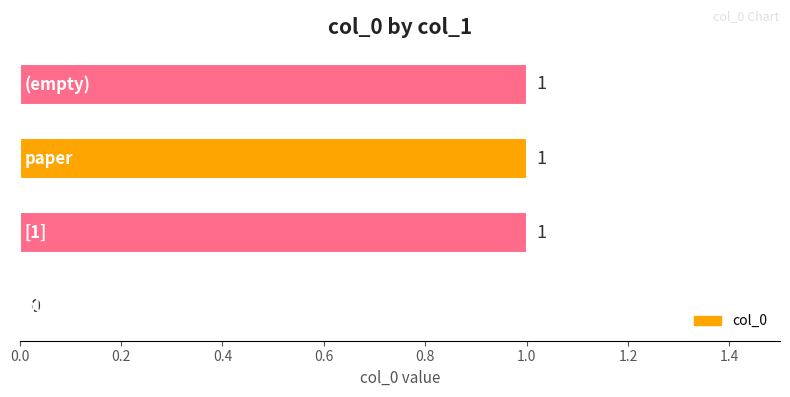

What is the sum of all values?

3